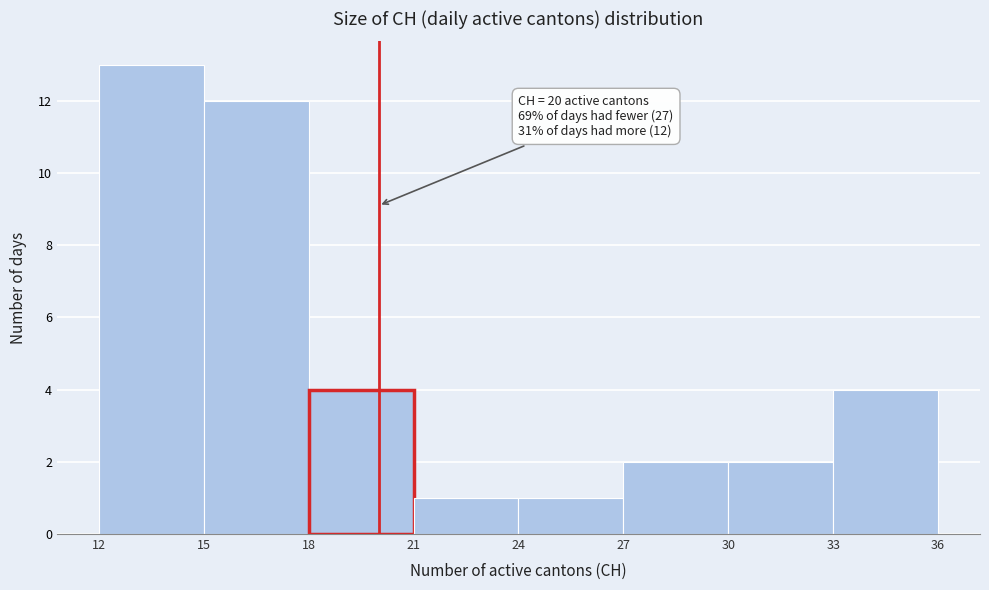

Over which range of the x-axis is the bar tallest?

12 to 15